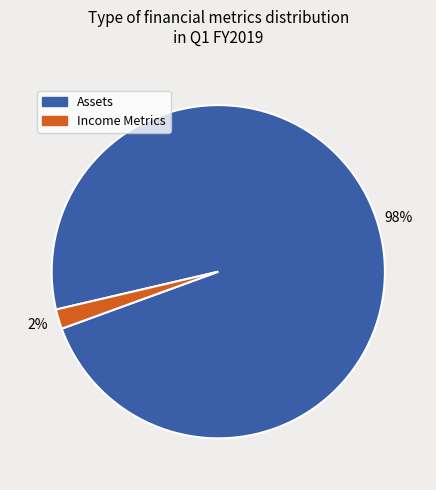

Is it true that Assets is 98% of the pie?

True